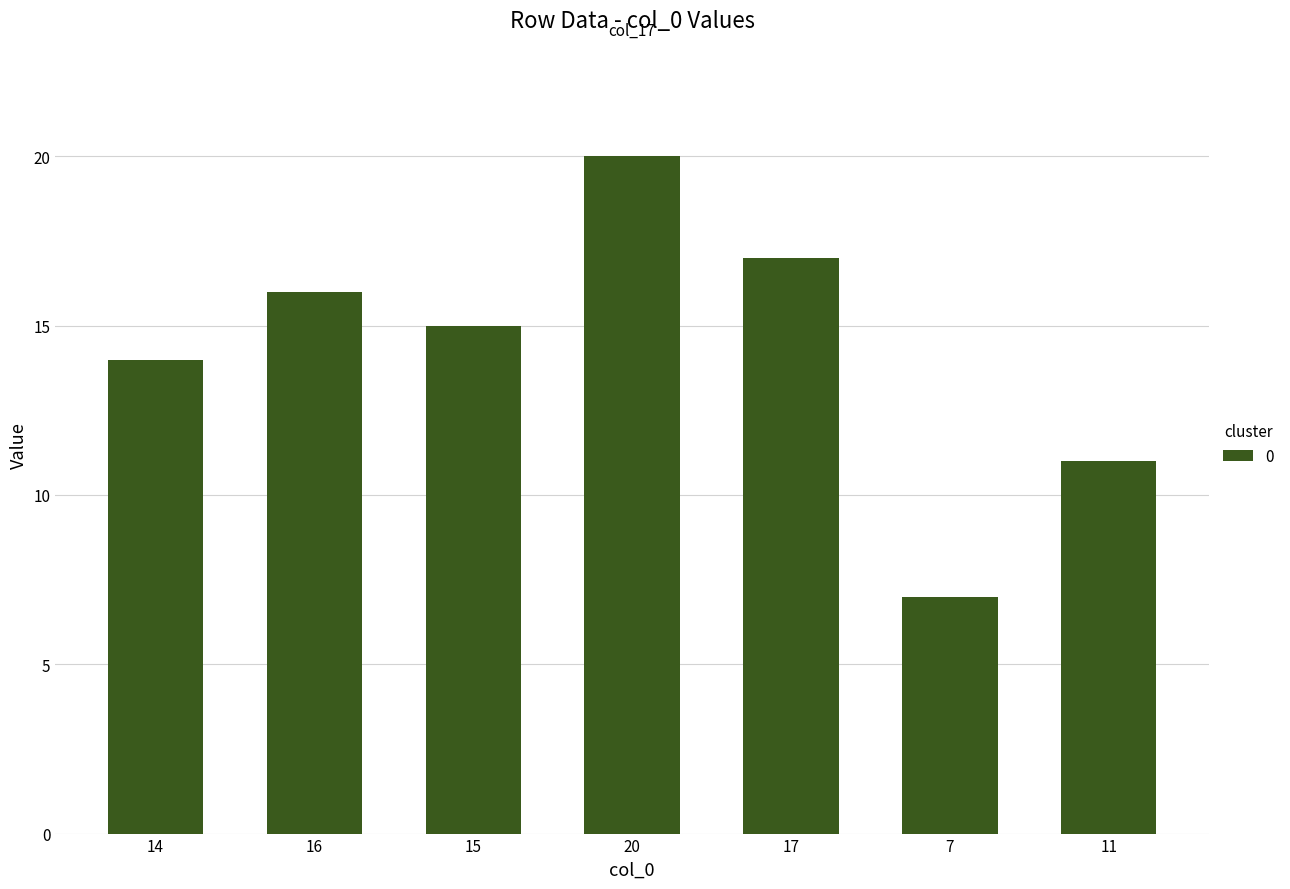

Where does the data first go above 15?

16